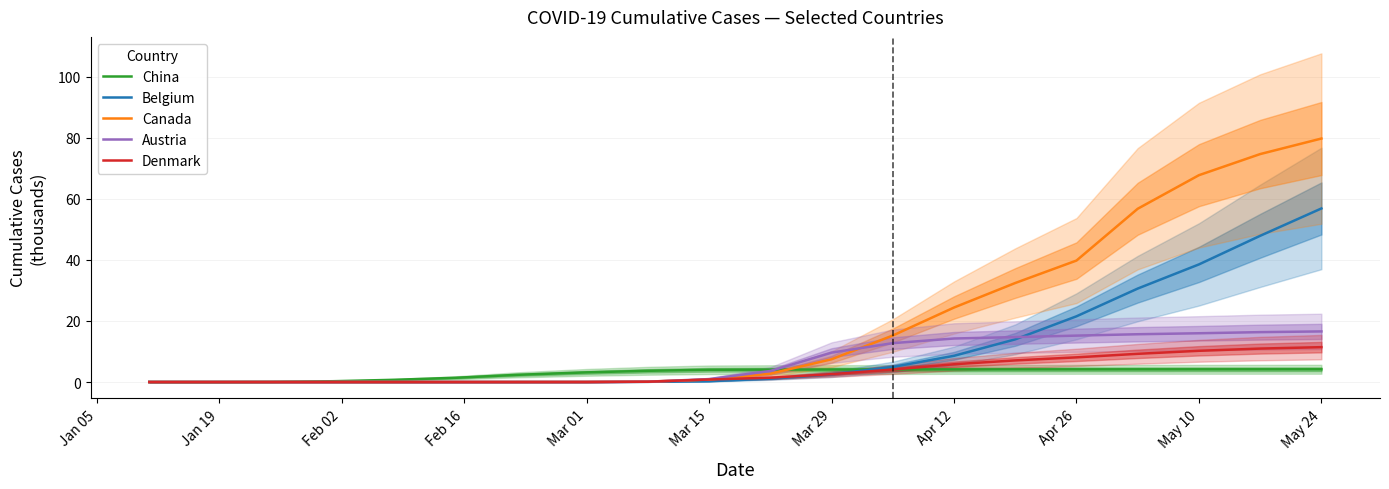

What is the maximum value for China?

4.2